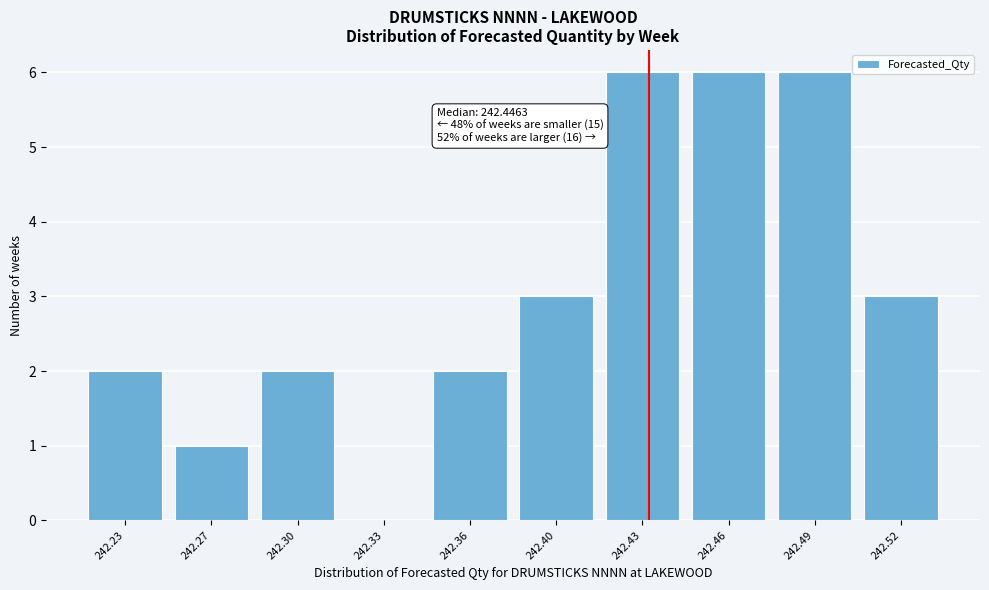

Reading right to left, list all the values displayed in this chart.

242.52=3	242.49=6	242.46=6	242.43=6	242.40=3	242.36=2	242.33=0	242.30=2	242.27=1	242.23=2